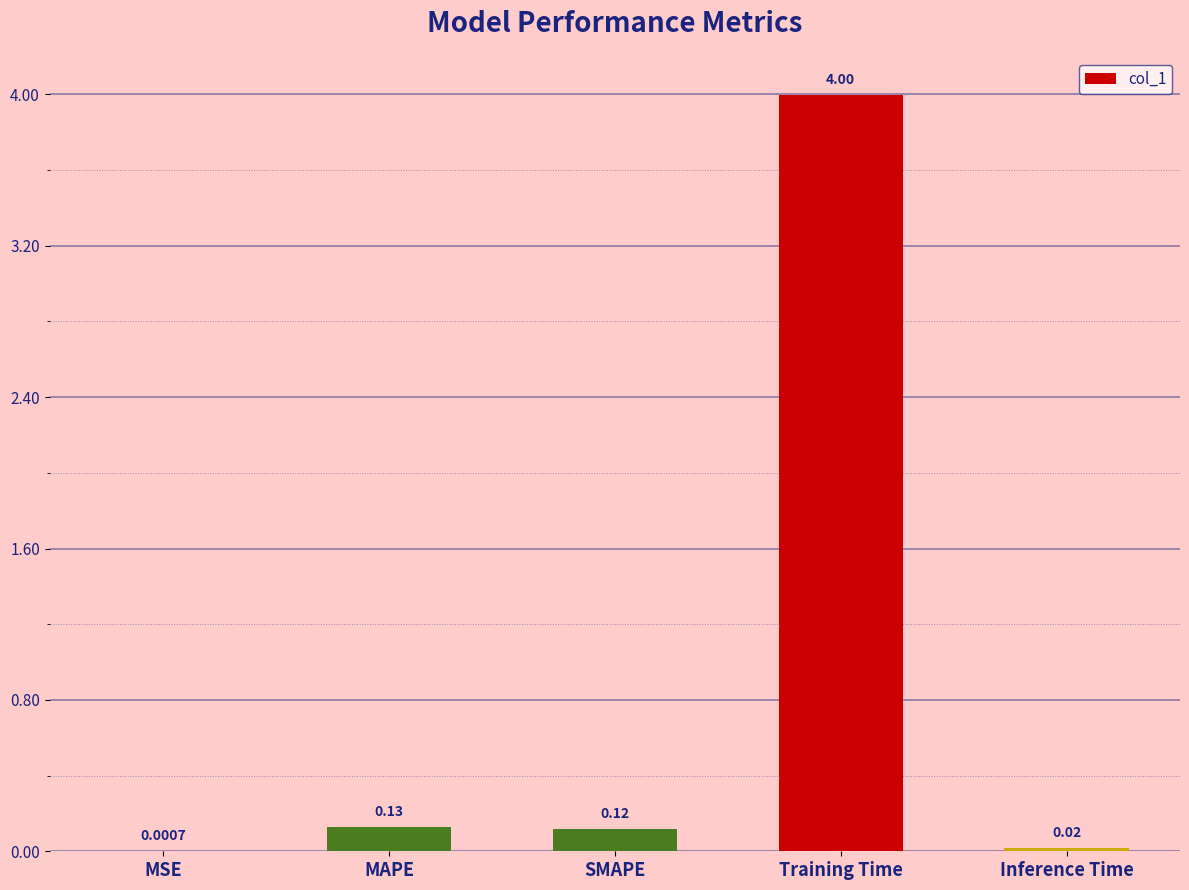

Which label corresponds to the largest value in the chart?

Training Time